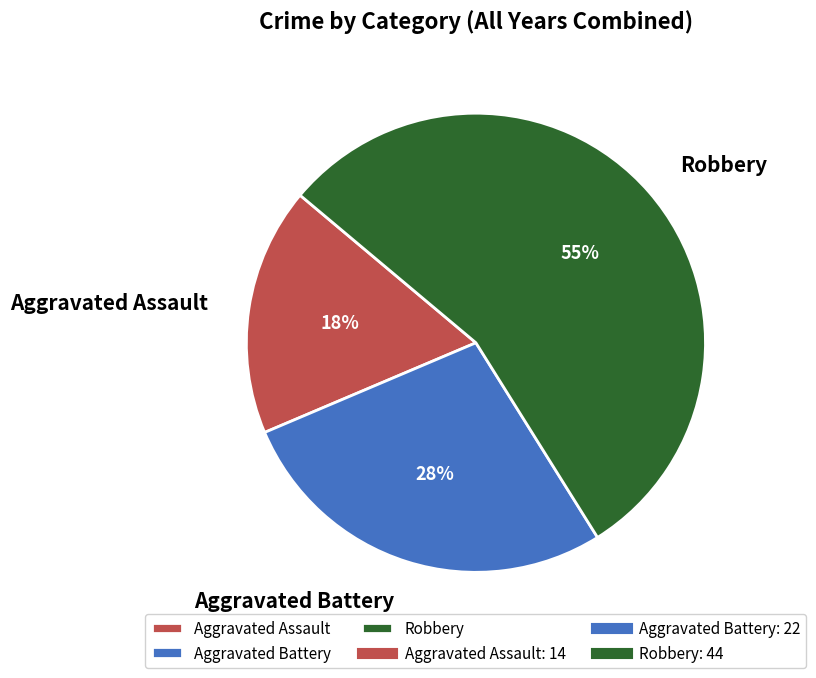

What percentage is the Aggravated Assault slice, to the nearest percent?

18%